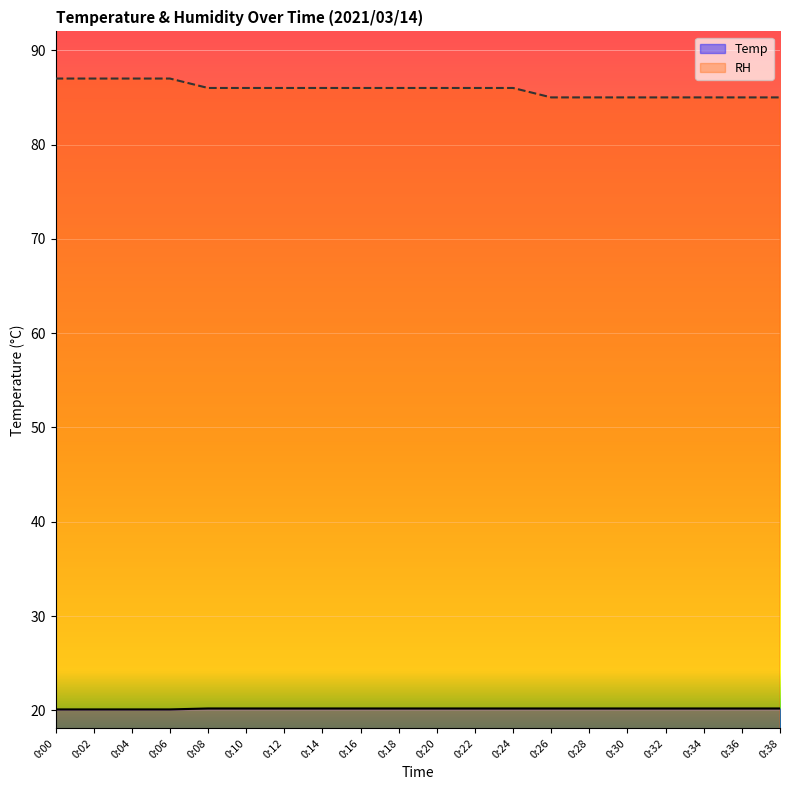

Between 0:06 and 0:08, which series saw the biggest shift?

RH